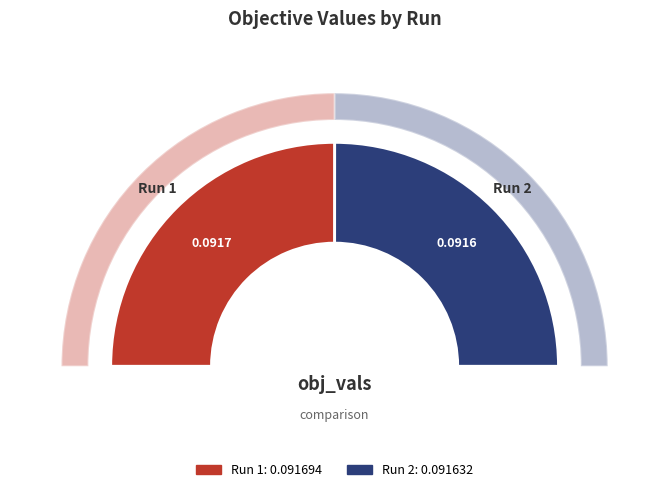

Count the number of slices in the pie.

2